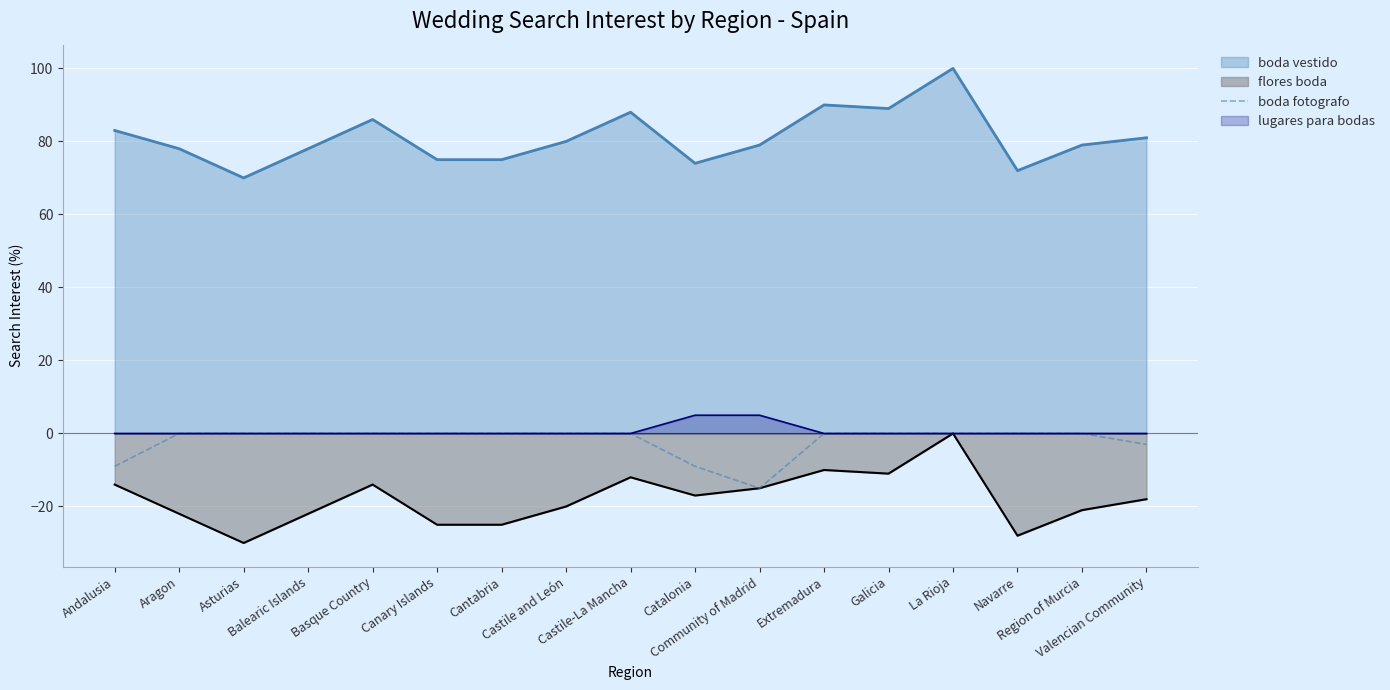

True or false: boda fotografo and boda vestido intersect in this chart.

False